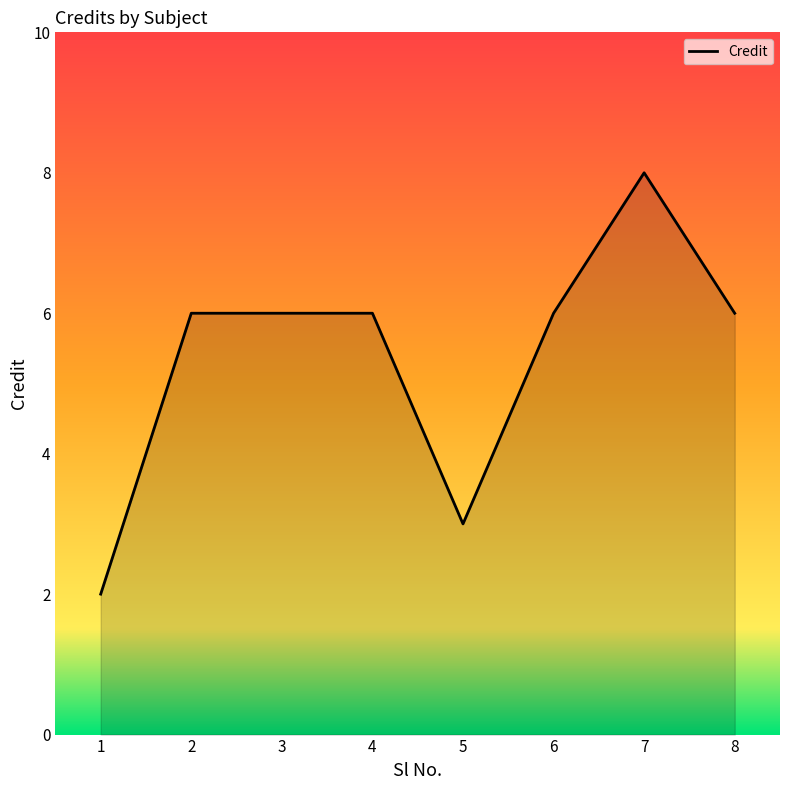

What is the sum of all values?

43